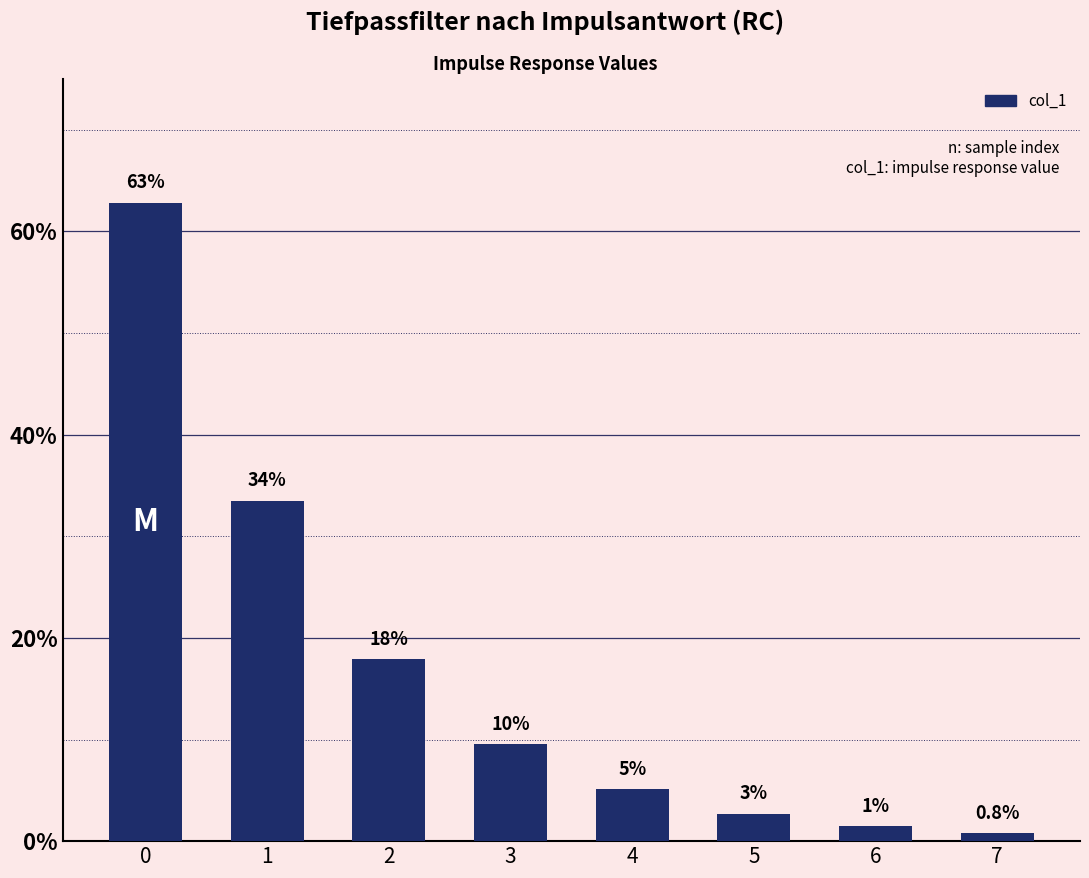

Are the bars horizontal?

No